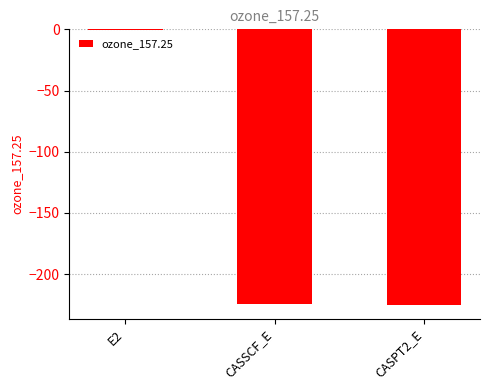

What is the approximate value at CASPT2_E?

-225.2